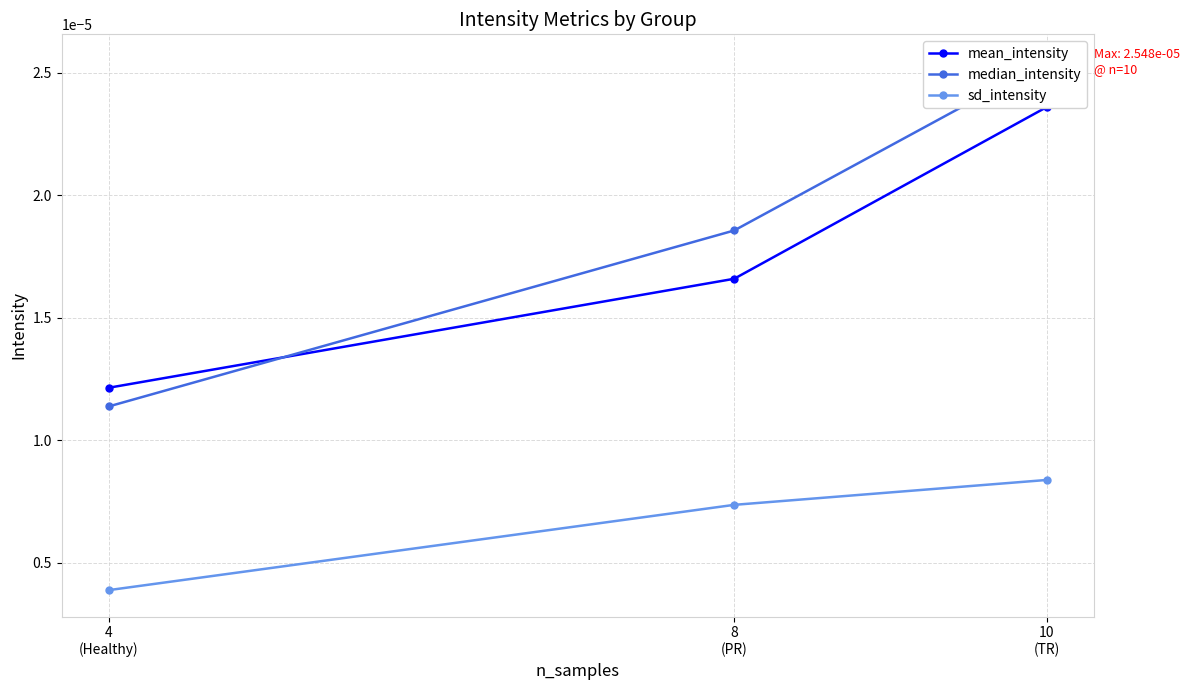

Is the value of sd_intensity at 8
(PR) greater than the value of mean_intensity at 4
(Healthy)?

No